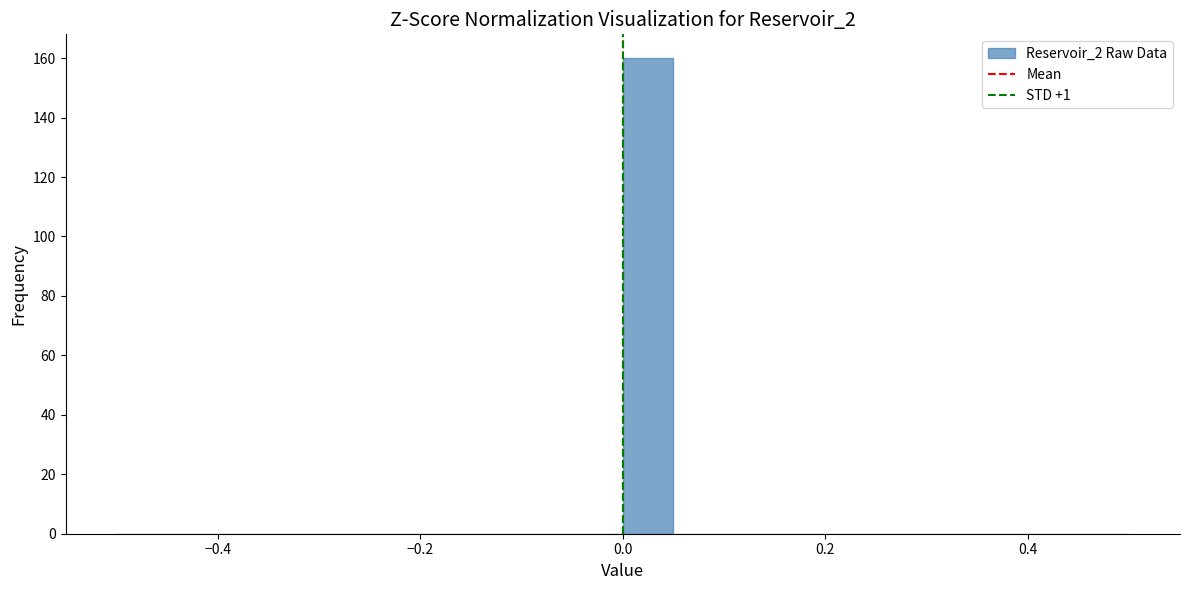

Around what value on the x-axis is the tallest bar? Give the approximate position of its centre, as read against the axis.

0.02